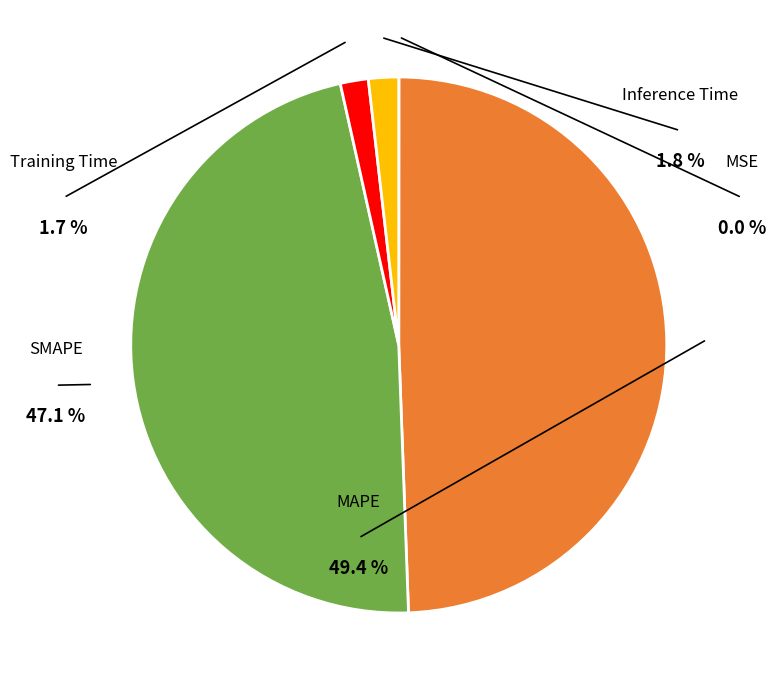

How many segments does this pie chart have?

5